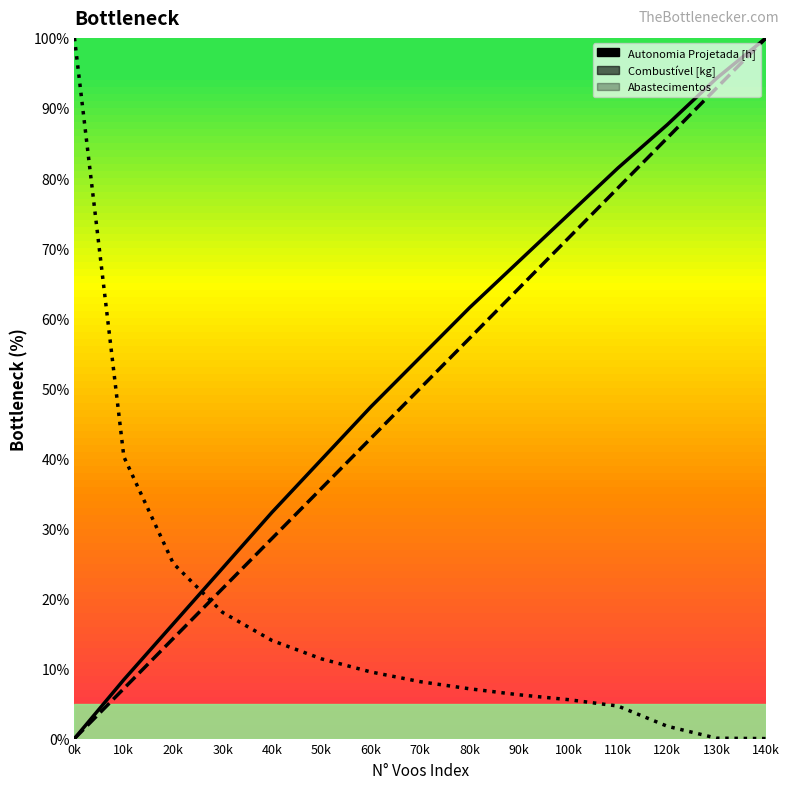

Which series has the largest range (max minus min)?

Autonomia Projetada [h]